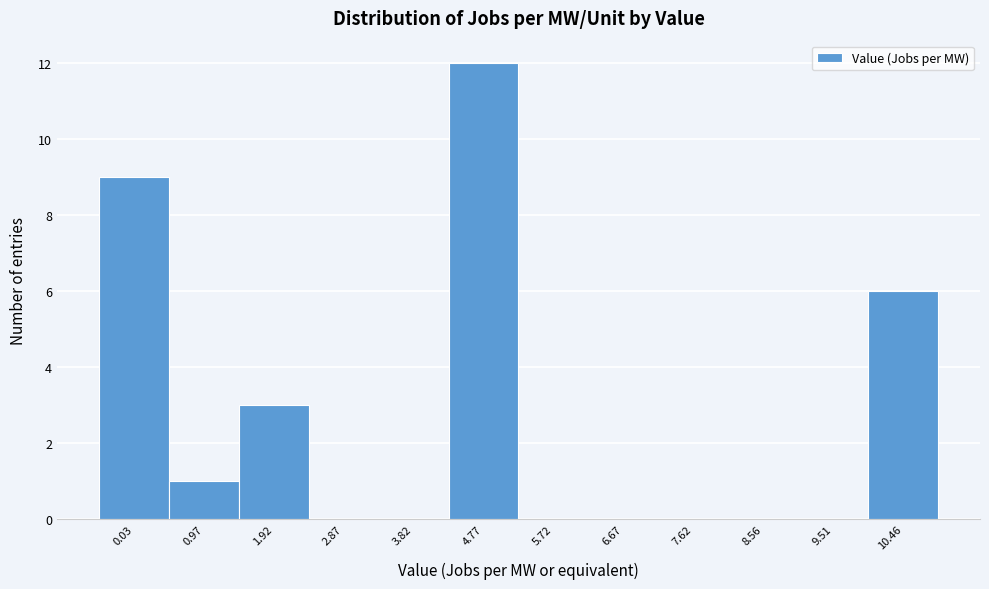

Over which range of the x-axis is the bar tallest?

4.3 to 5.2